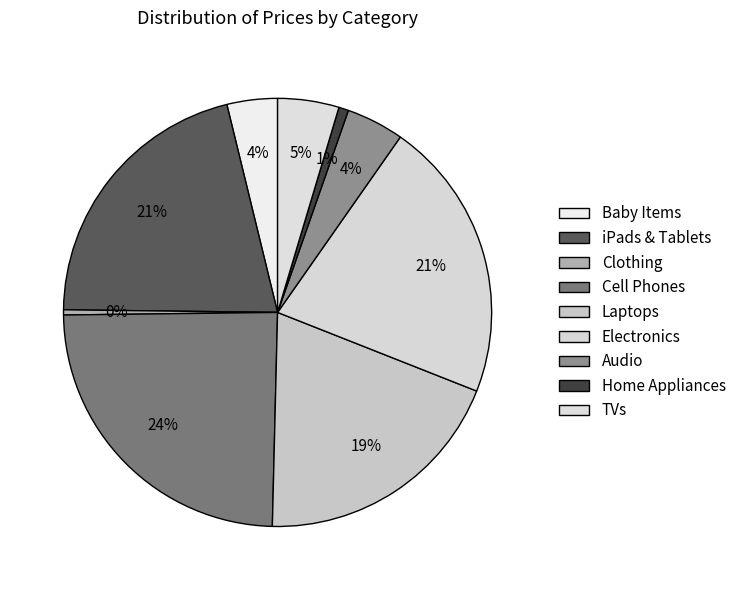

The Clothing slice represents 0% of the pie. True or false?

True